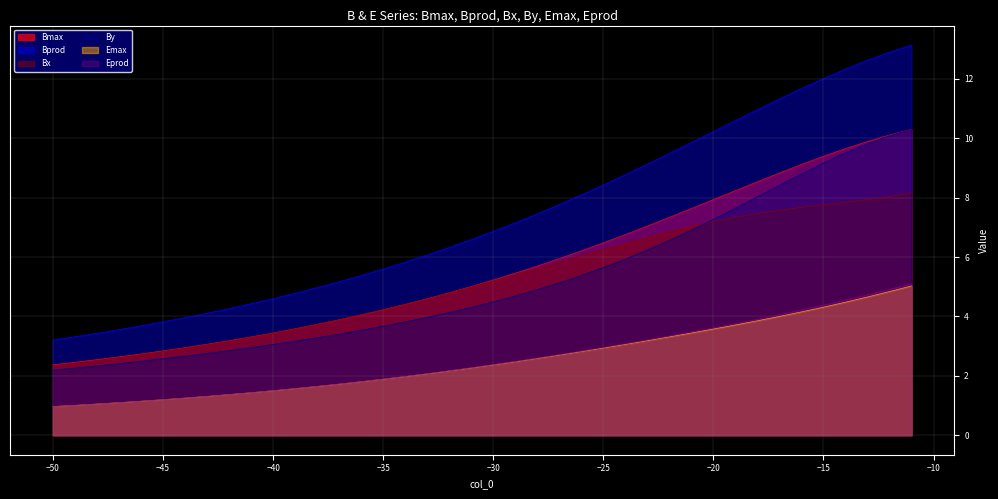

How many lines are shown in the chart?

6